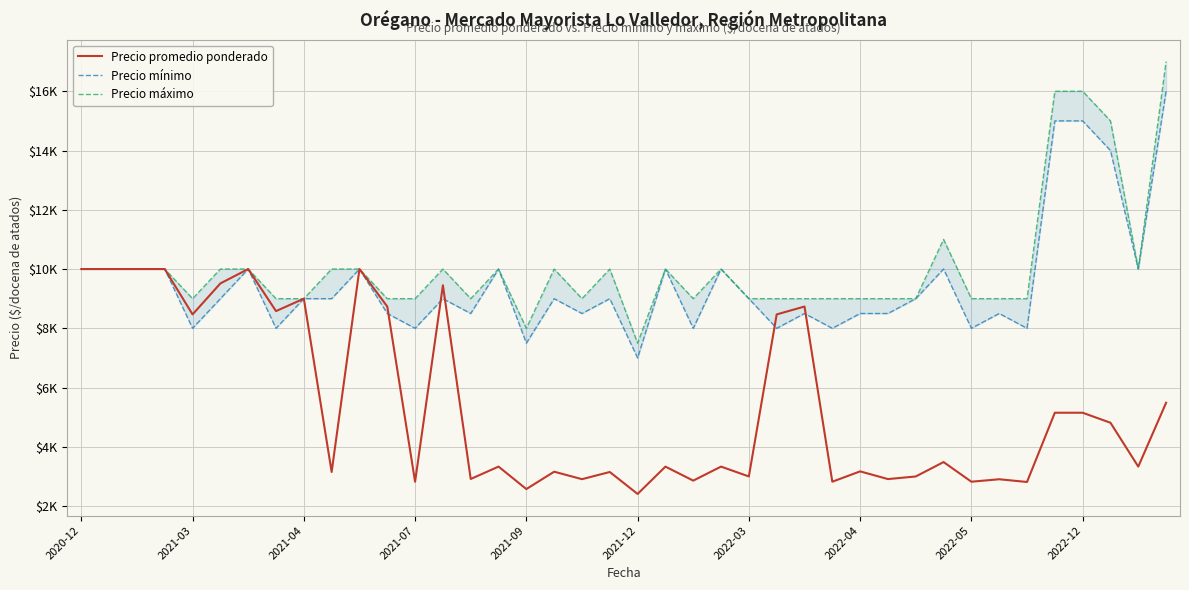

Does the chart display data point markers on the line(s)?

No